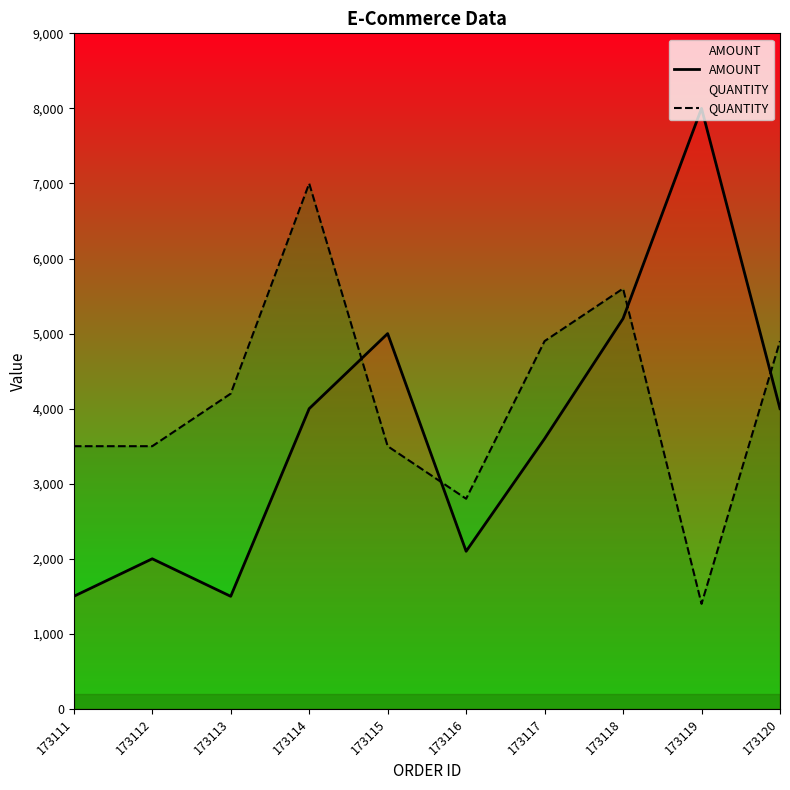

Where is the first local minimum for AMOUNT?

173113